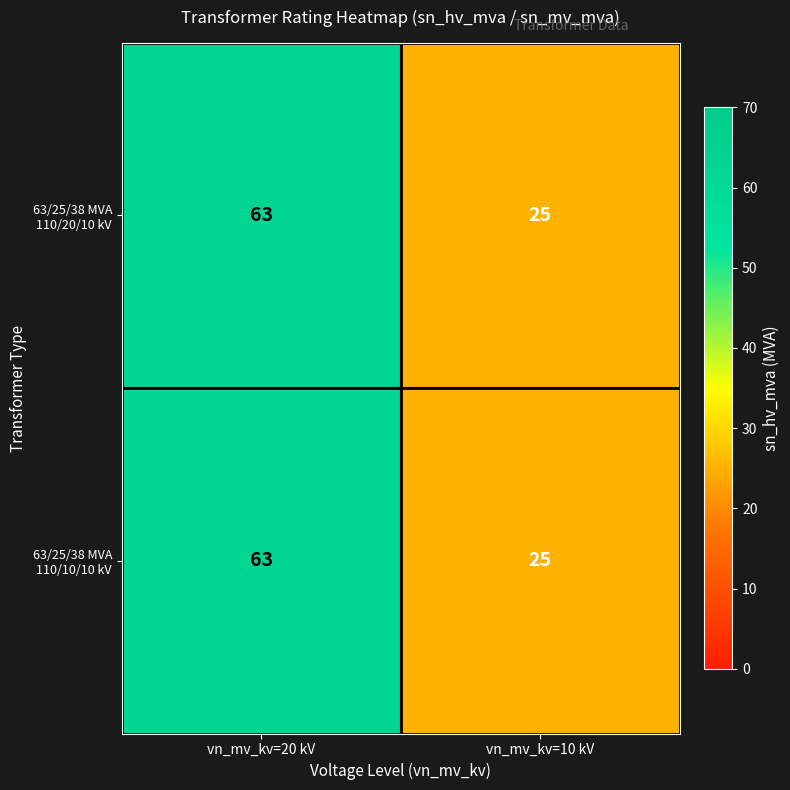

Read the 63/25/38 MVA 110/10/10 kV value at vn_mv_kv=10 kV.

25